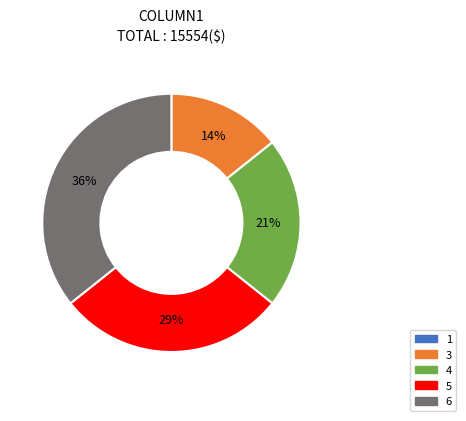

Between 4 and 5, which is larger?

5